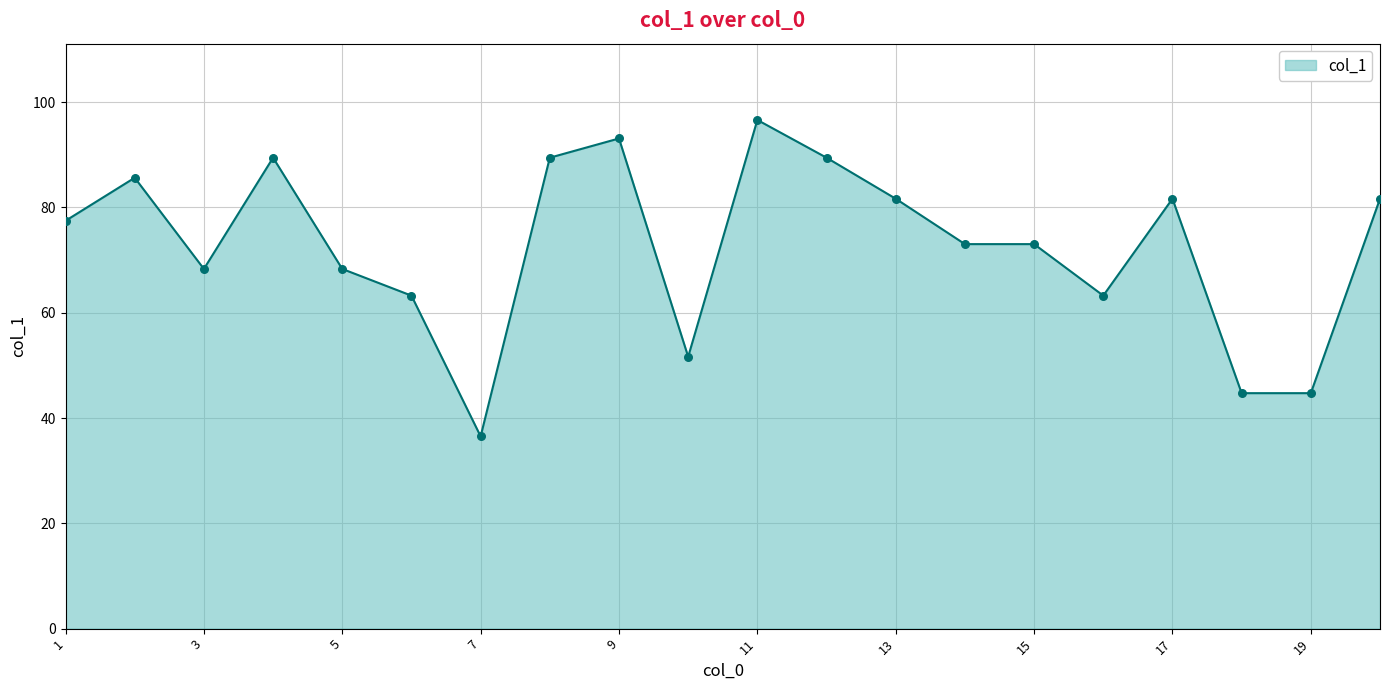

What is the difference between the maximum and minimum values?

60.1